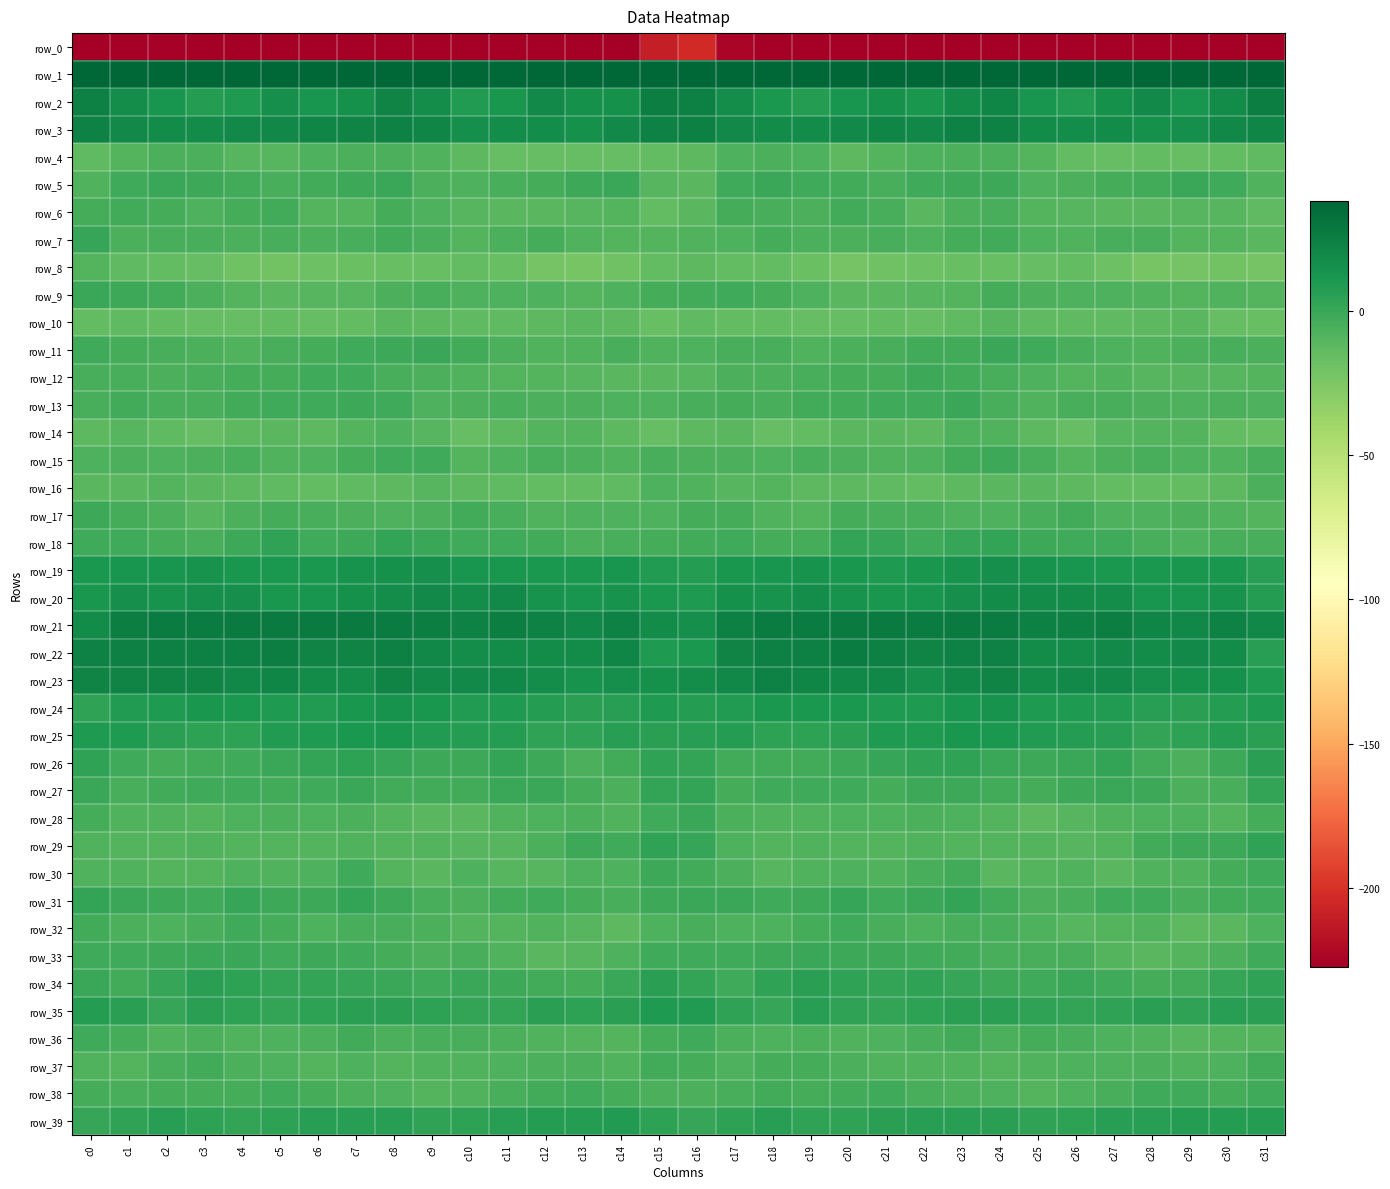

Is the value of row_21 at c14 greater than the value of row_2 at c2?

Yes